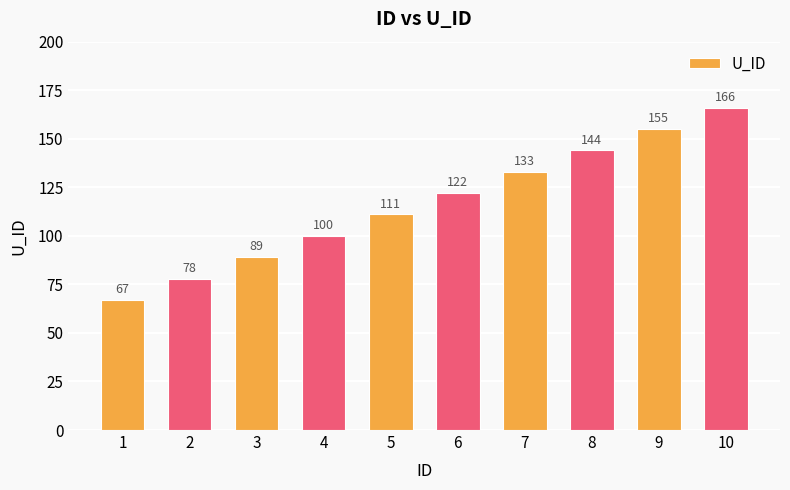

Approximately how many times larger is the value at 10 compared to 9?

1.1